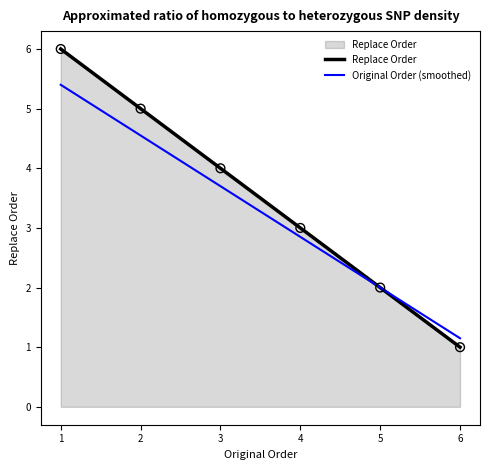

What is the ratio of the value at 6 to the value at 4?

0.3